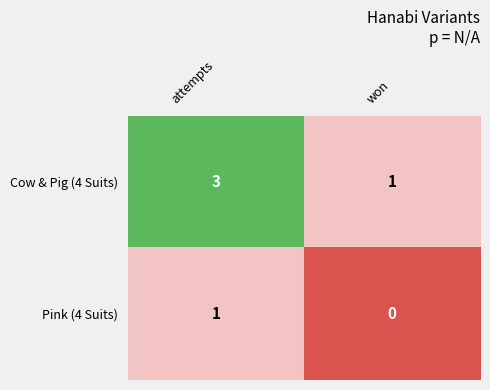

What is the maximum value for Cow & Pig (4 Suits)?

3